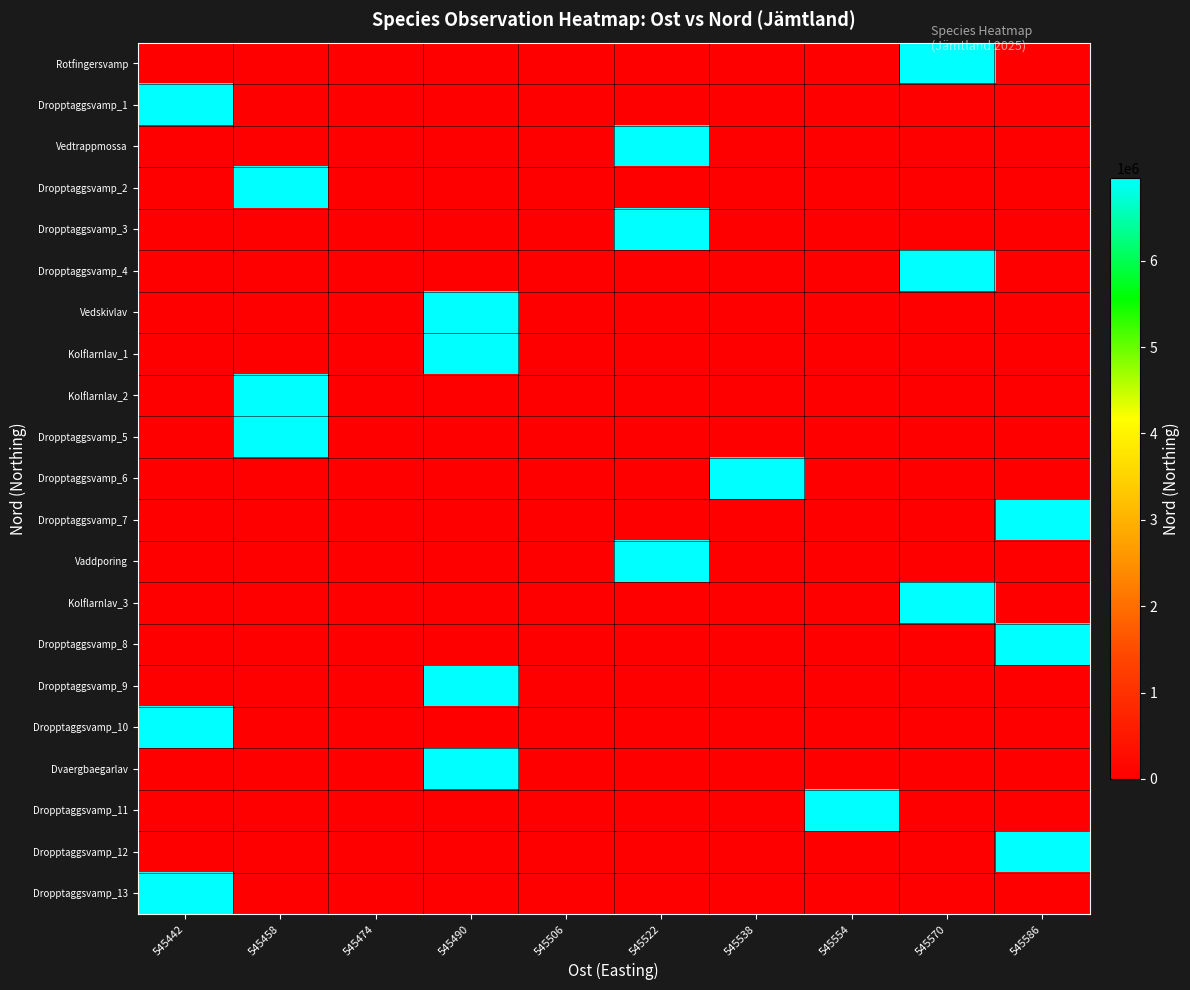

Which label corresponds to the smallest value in the chart?

545442